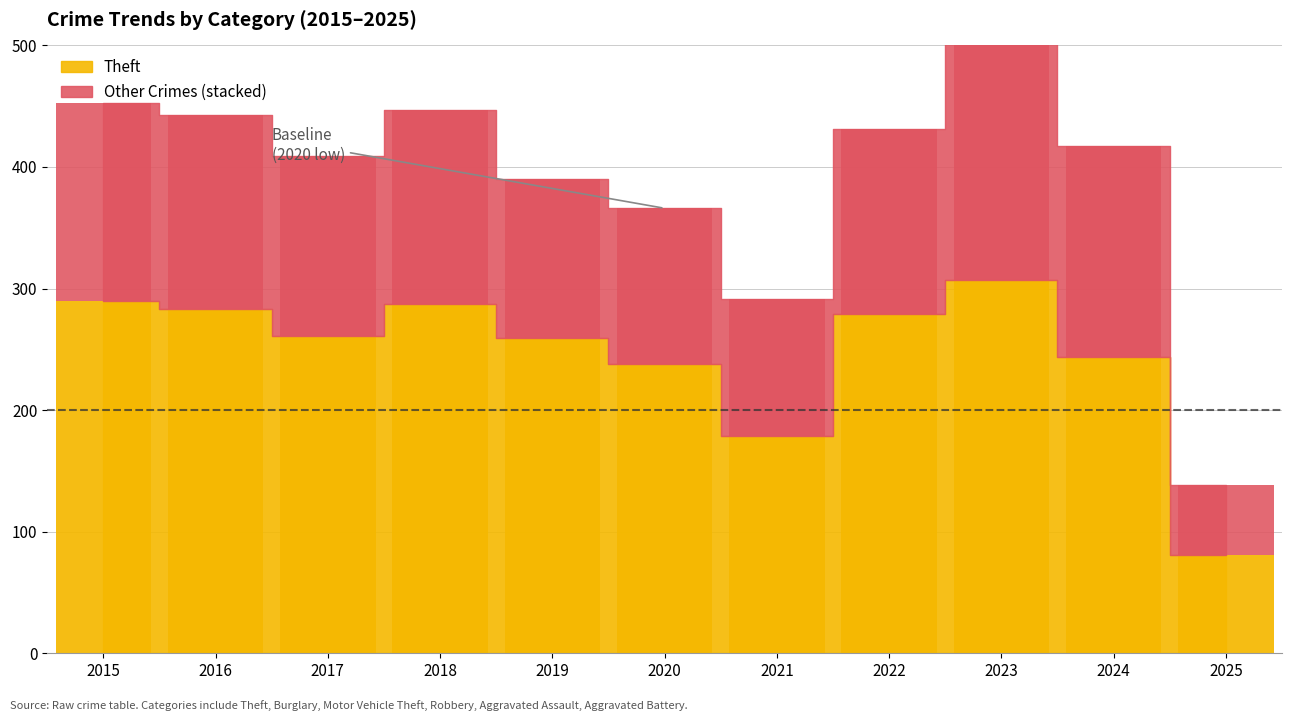

What is the value of the Theft bar at the 7th from the left?

179